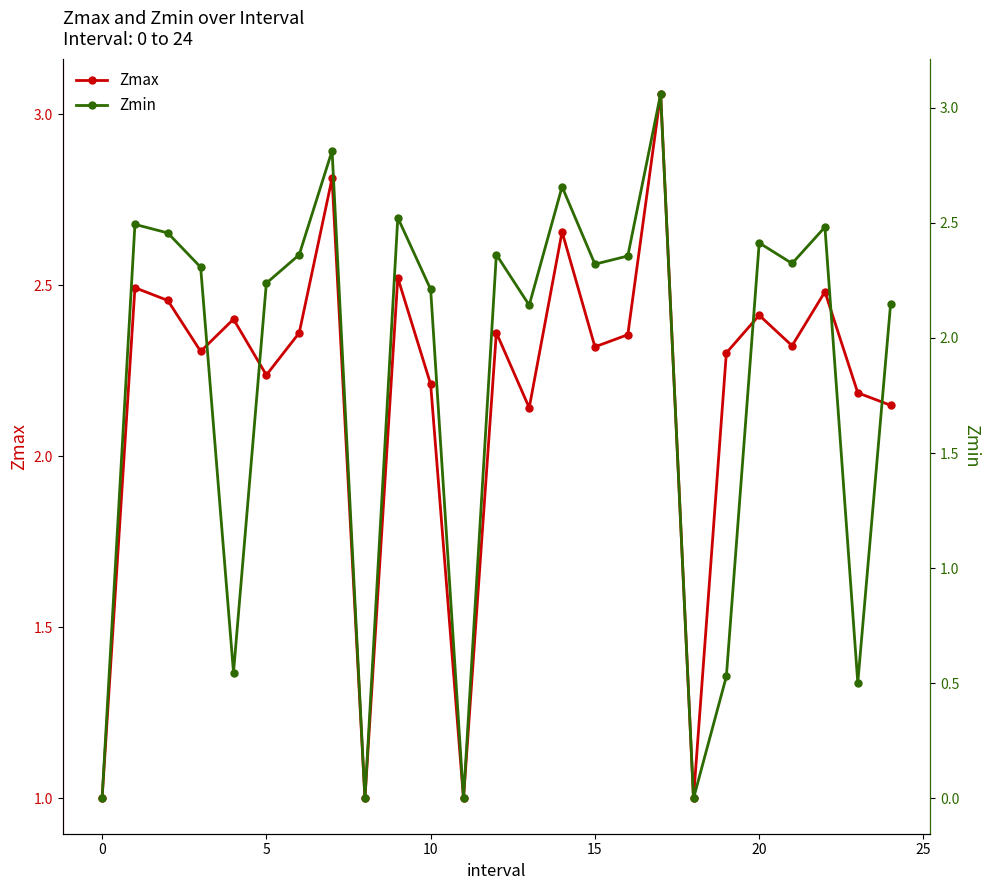

How many interior local peaks does the Zmax series have?

9